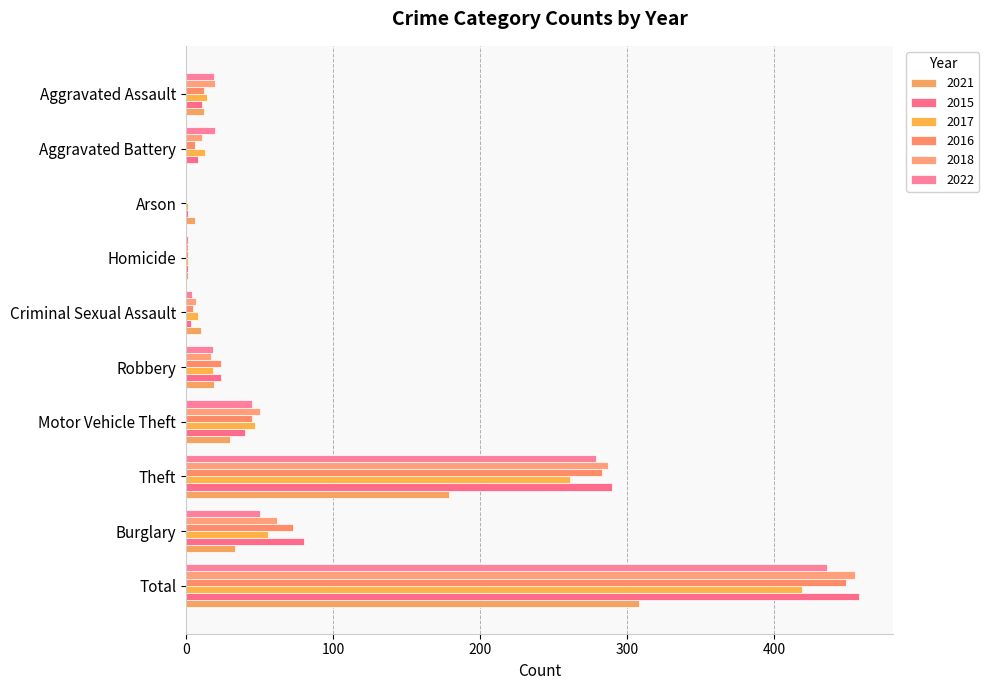

What are all the series names shown in the legend?

2021, 2015, 2017, 2016, 2018, 2022